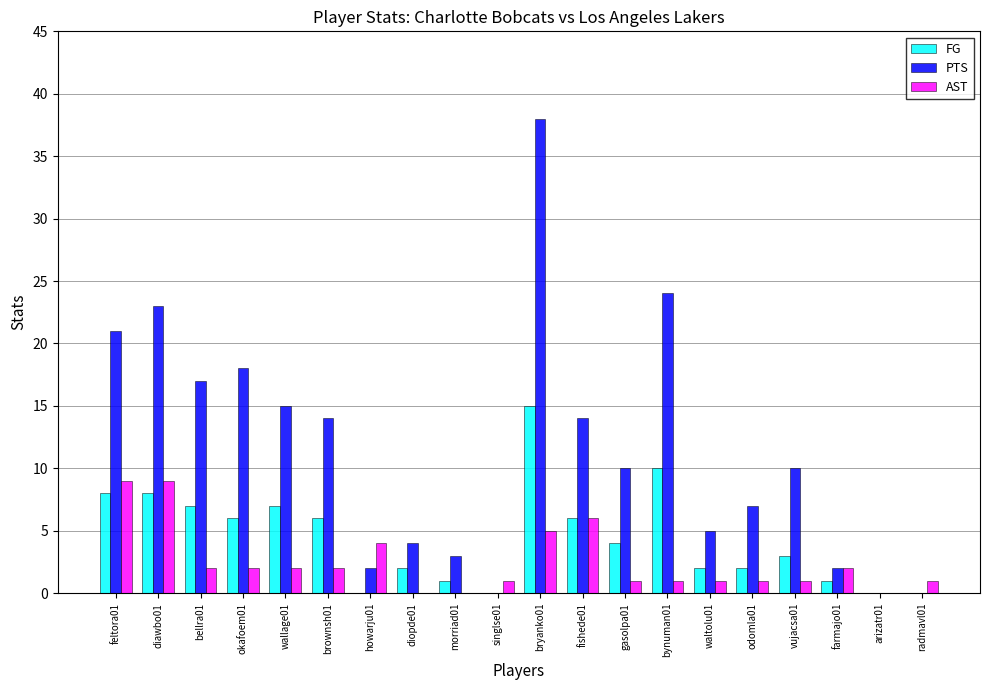

Which series has the largest range (max minus min)?

PTS